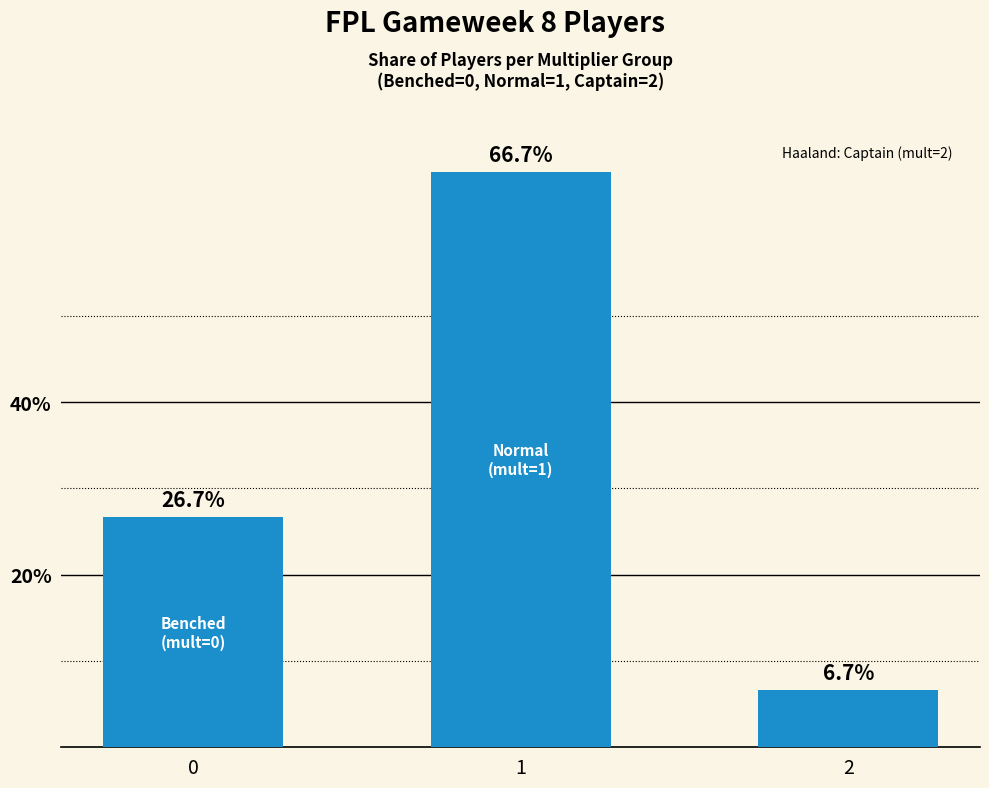

What is the ratio of the value at 1 to the value at 2?

10.0